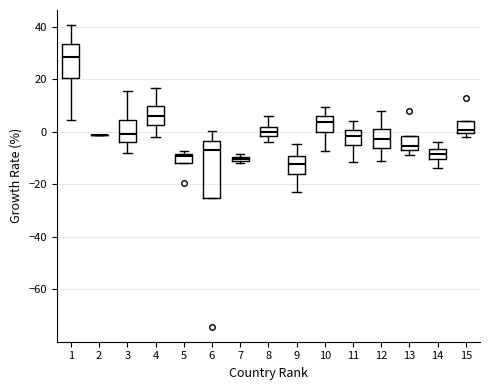

Which box is the tallest, from its lower edge to its upper edge?

6